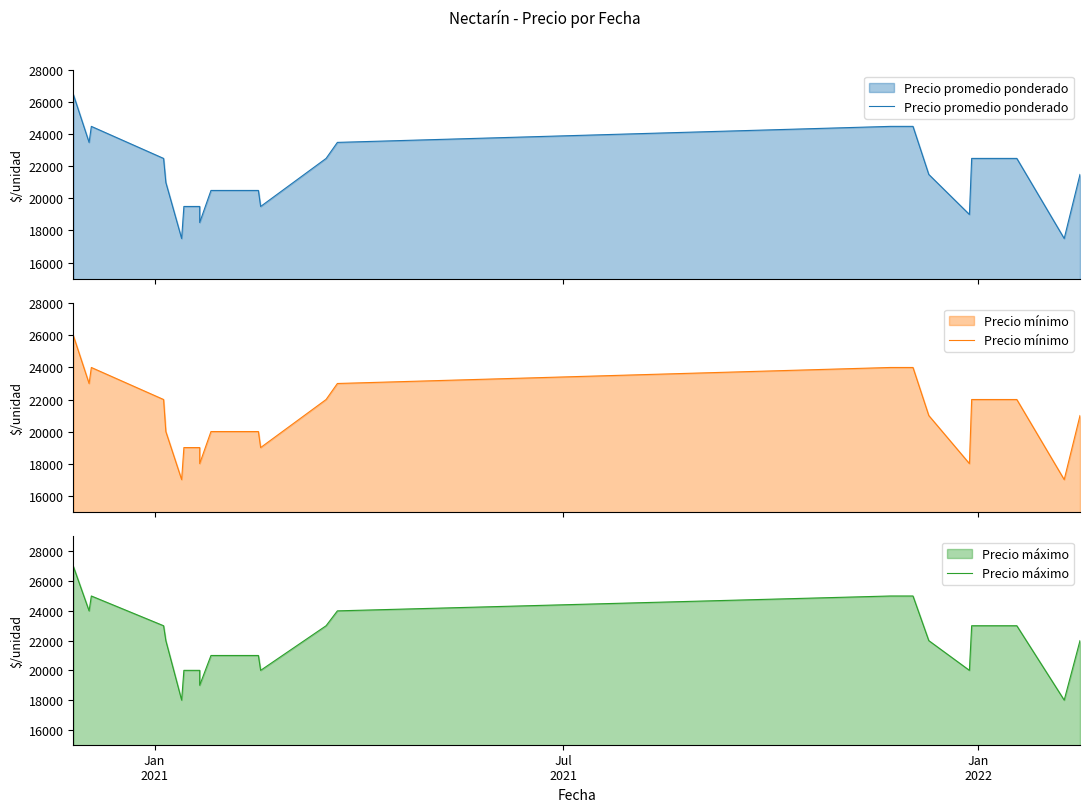

In Precio mínimo, how many points are higher than both neighbors (excluding endpoints)?

1